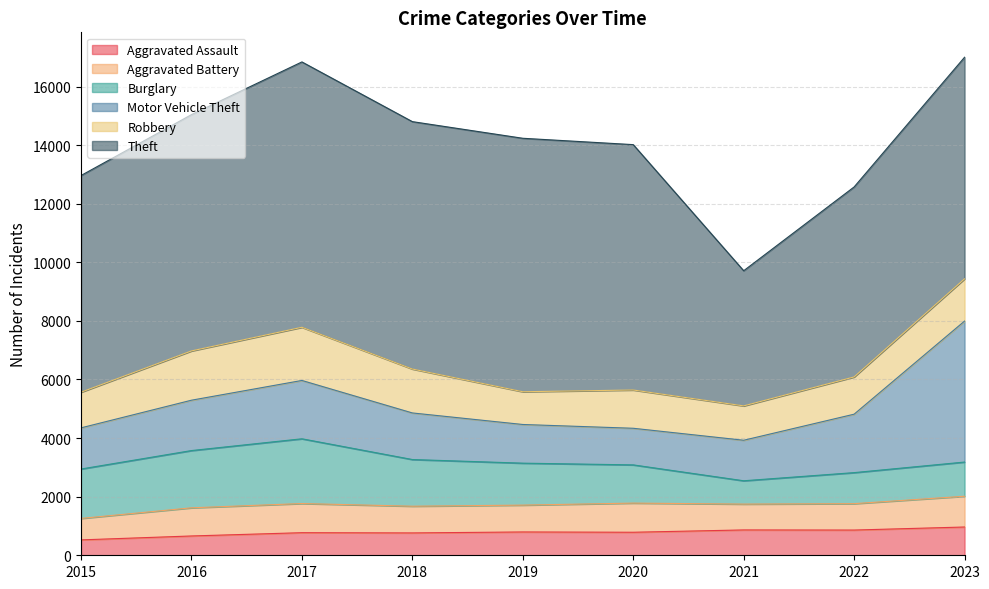

How many lines are shown in the chart?

6